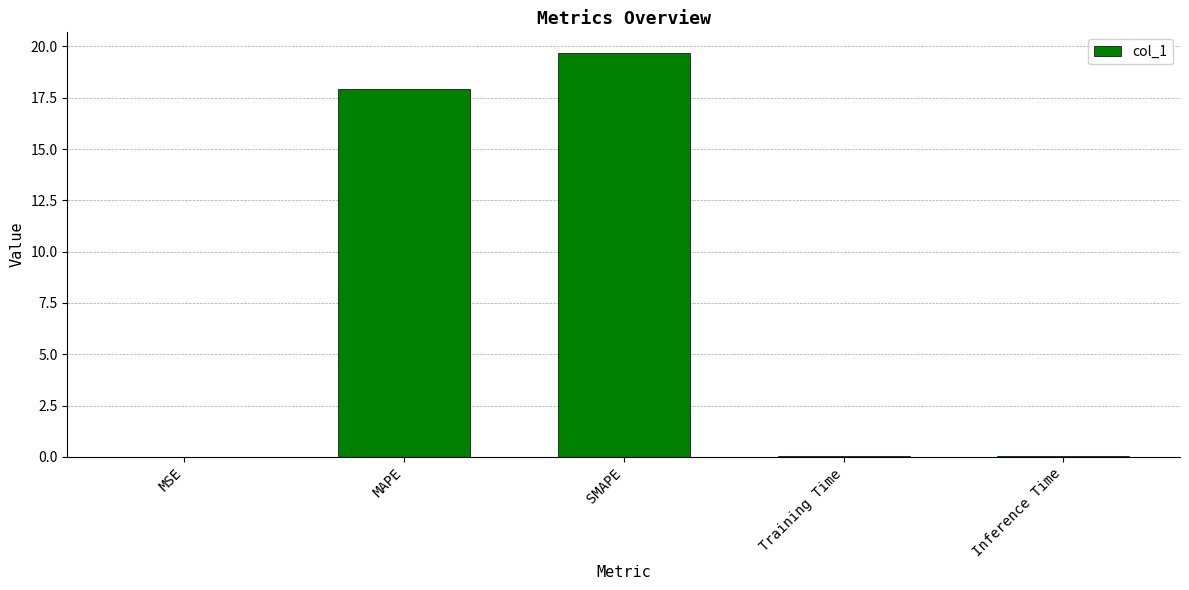

Read the value at SMAPE.

19.7